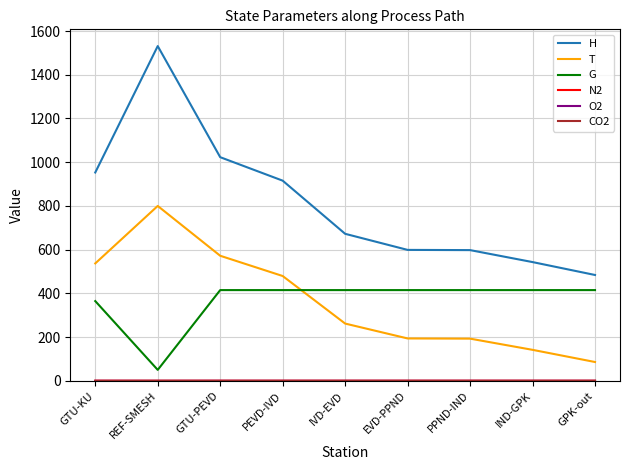

True or false: G and H intersect in this chart.

False